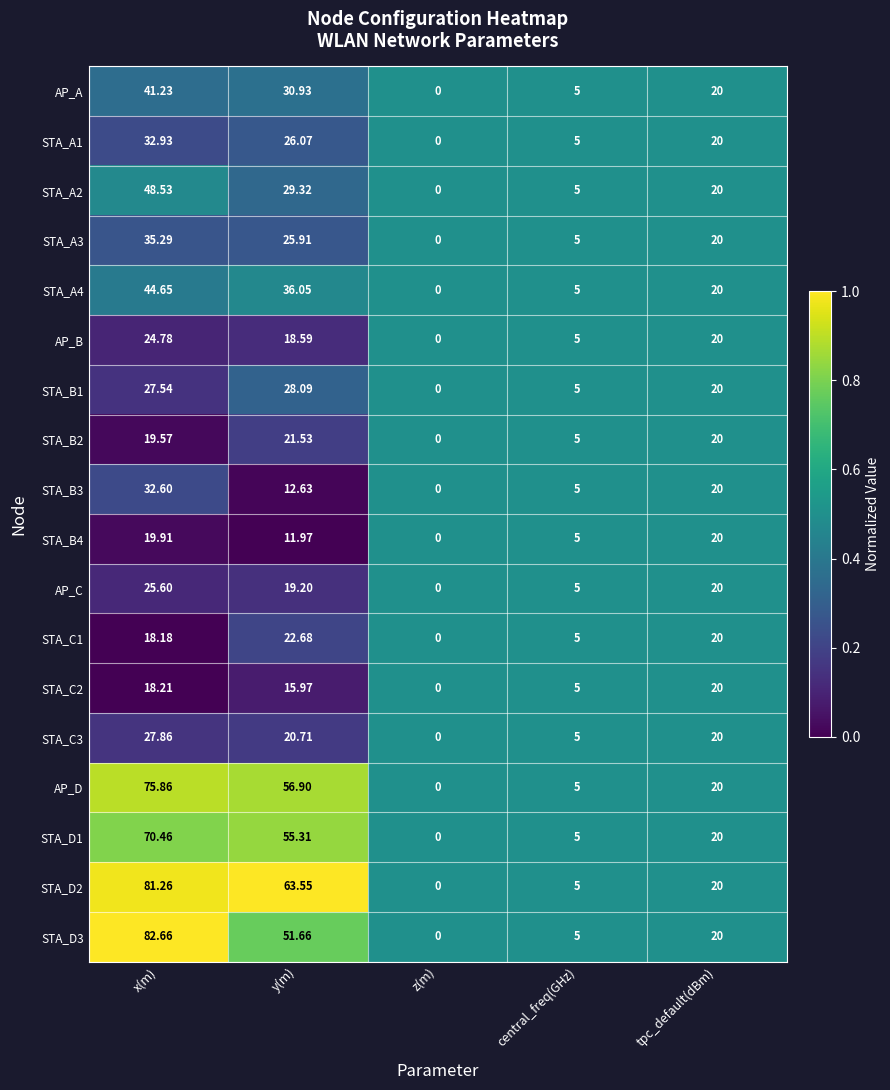

List the labels in order of STA_C2 value, smallest first.

z(m), central_freq(GHz), y(m), x(m), tpc_default(dBm)